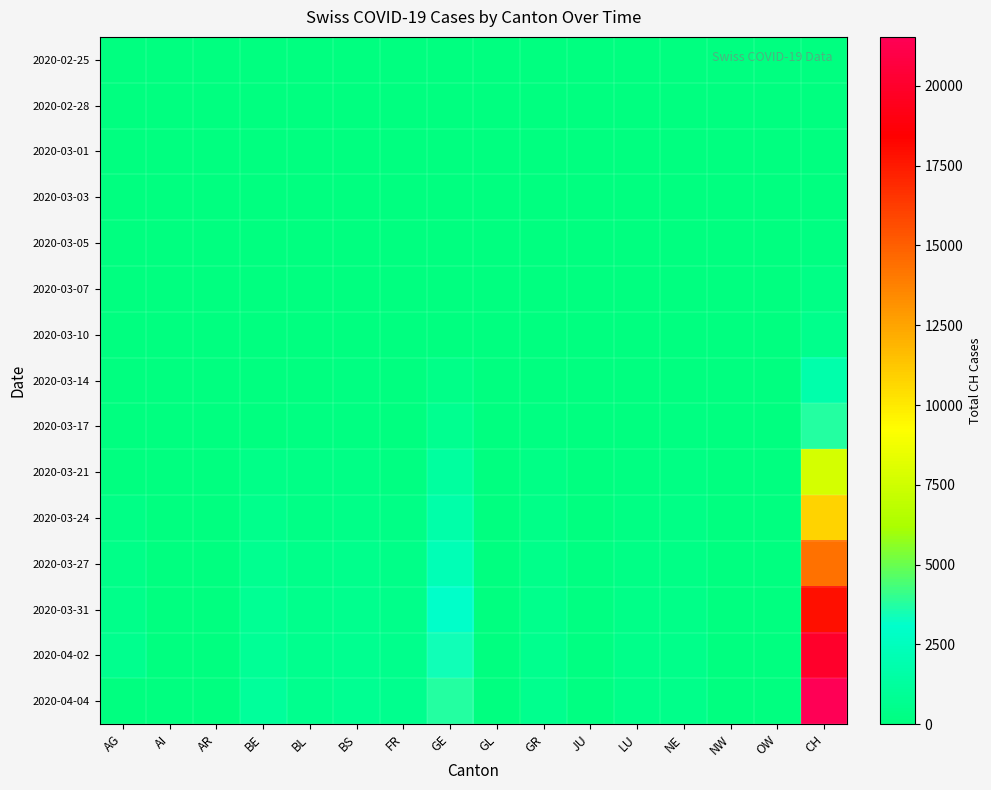

List the series in order of their peak value, lowest first.

2020-02-25, 2020-02-28, 2020-03-01, 2020-03-03, 2020-03-05, 2020-03-07, 2020-03-10, 2020-03-14, 2020-03-17, 2020-03-21, 2020-03-24, 2020-03-27, 2020-03-31, 2020-04-02, 2020-04-04